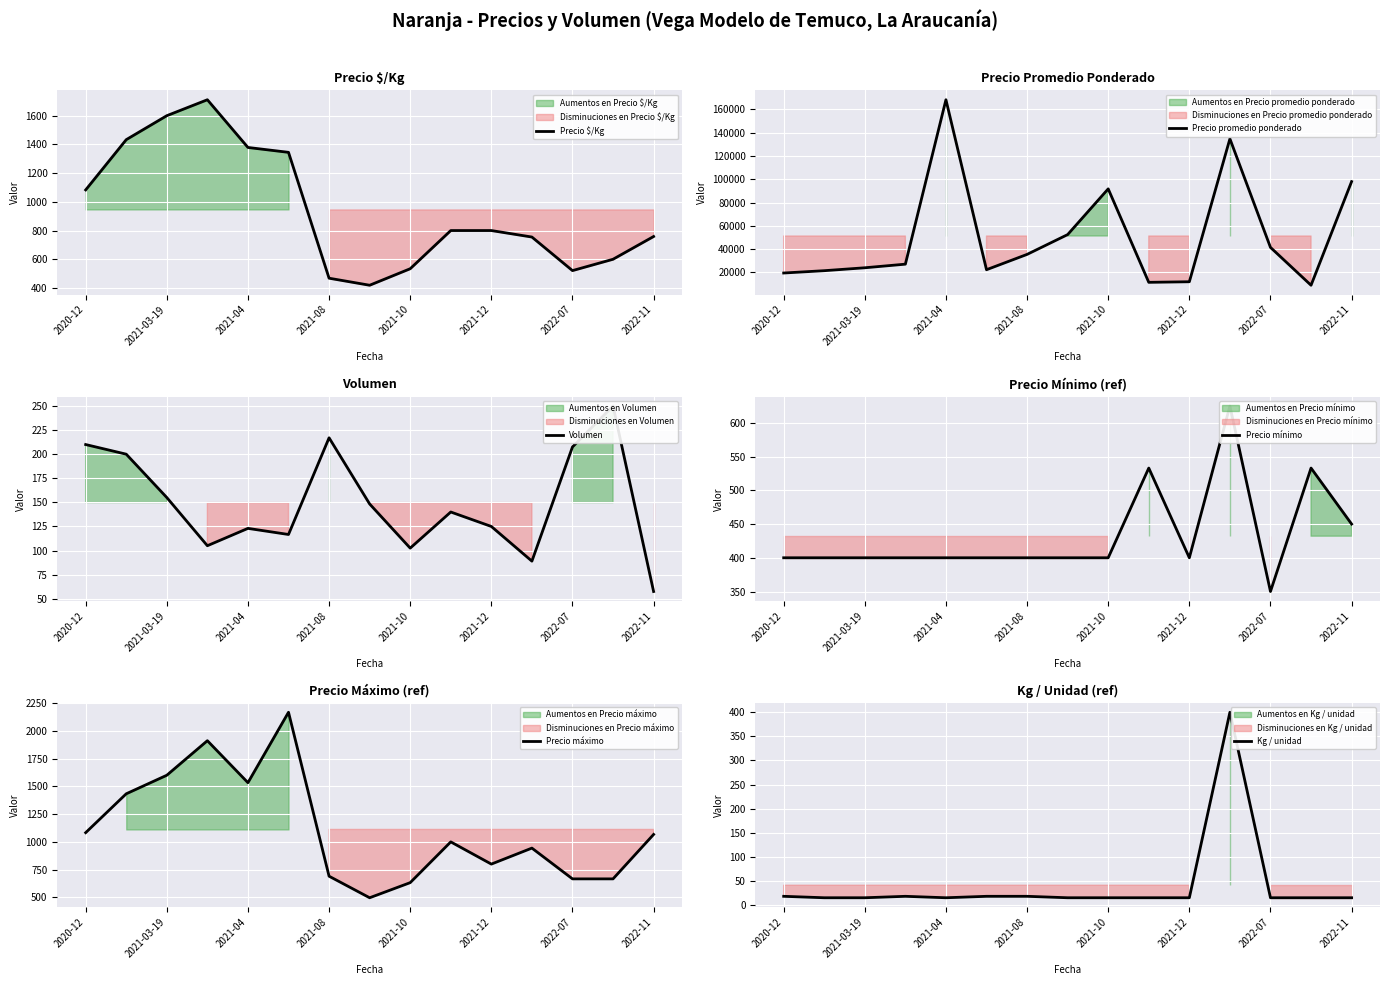

What is the value of the Precio $/Kg point at the 3rd from the left?

1600.0